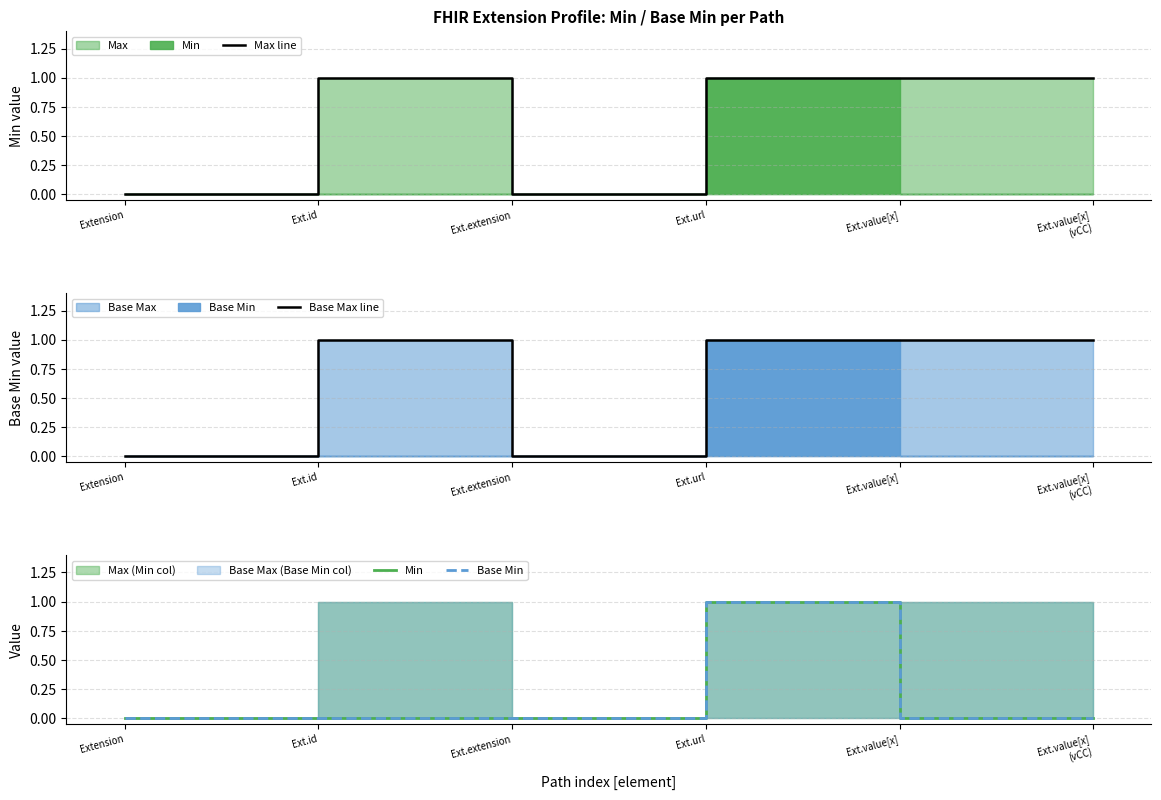

True or false: Max line and Min cross at least once.

False